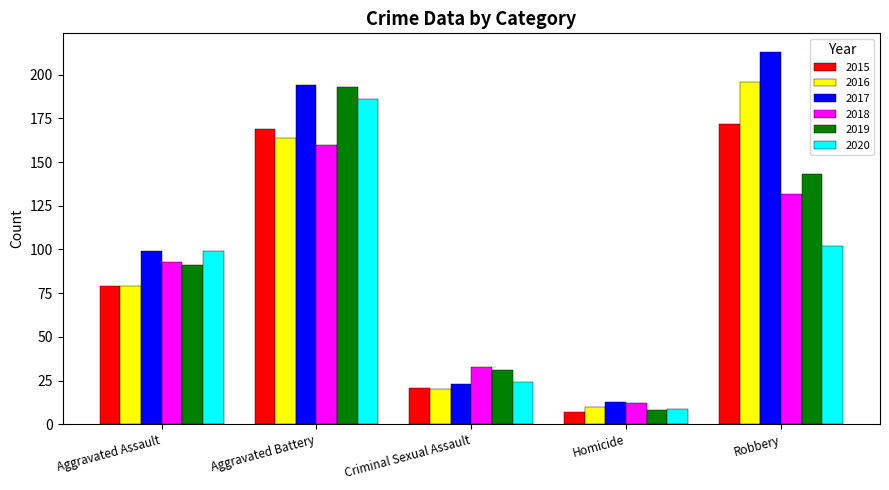

List the labels in order of 2015 value, largest first.

Robbery, Aggravated Battery, Aggravated Assault, Criminal Sexual Assault, Homicide